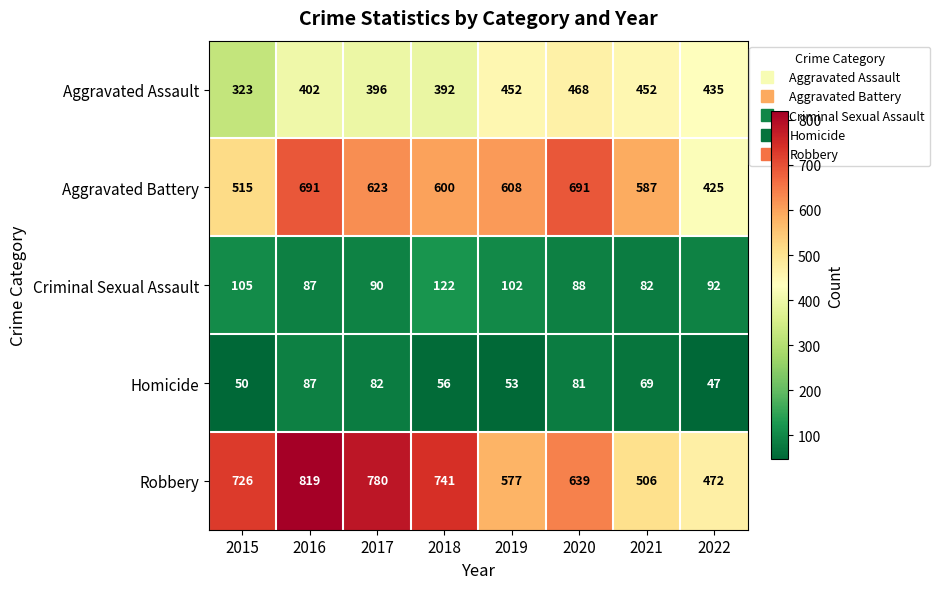

What is the difference between the highest and lowest values at 2019?

555